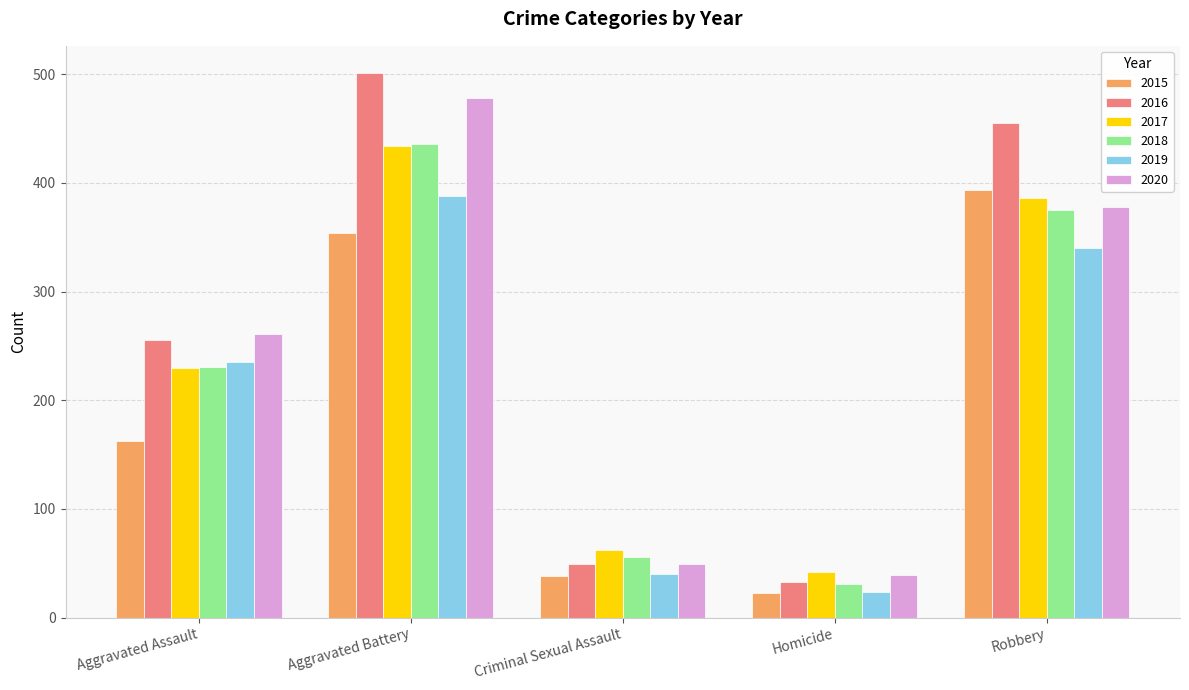

Reading left to right, extract all data points from this chart.

2015: Aggravated Assault=163	Aggravated Battery=354	Criminal Sexual Assault=38	Homicide=23	Robbery=393
2016: Aggravated Assault=255	Aggravated Battery=501	Criminal Sexual Assault=49	Homicide=33	Robbery=455
2017: Aggravated Assault=230	Aggravated Battery=434	Criminal Sexual Assault=62	Homicide=42	Robbery=386
2018: Aggravated Assault=231	Aggravated Battery=436	Criminal Sexual Assault=56	Homicide=31	Robbery=375
2019: Aggravated Assault=235	Aggravated Battery=388	Criminal Sexual Assault=40	Homicide=24	Robbery=340
2020: Aggravated Assault=261	Aggravated Battery=478	Criminal Sexual Assault=49	Homicide=39	Robbery=378